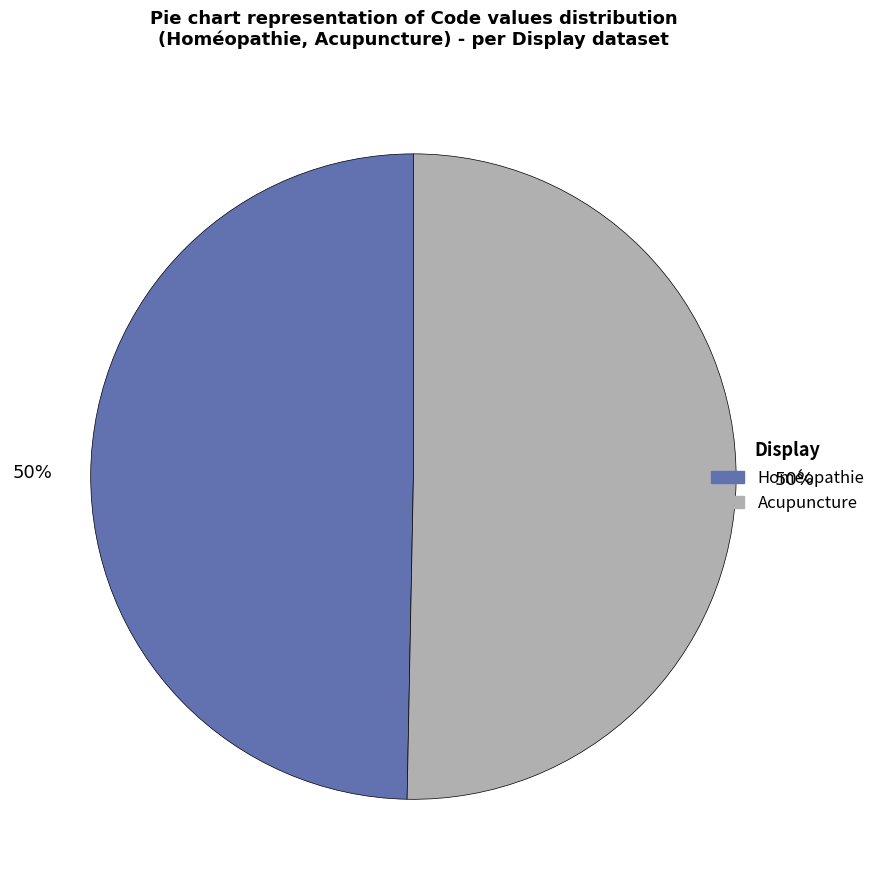

Approximately how many times larger is the value at Acupuncture compared to Homéopathie?

1.0